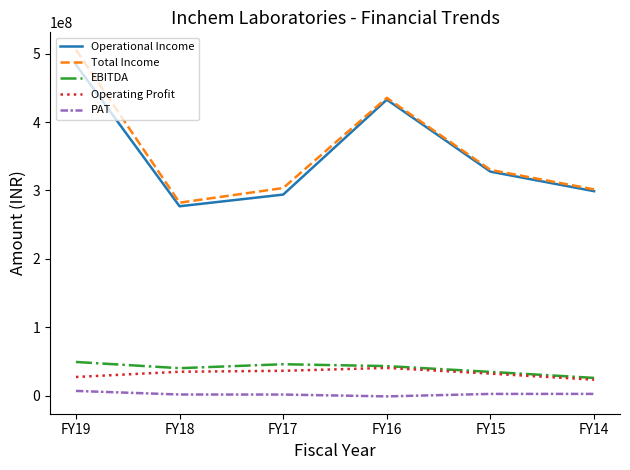

The EBITDA series shows 45859266 at FY17. True or false?

True